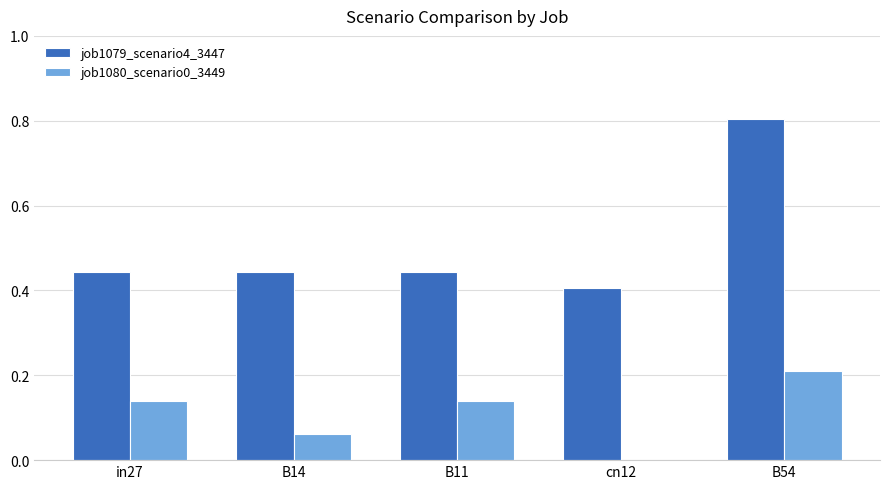

Which category has the highest value in the job1079_scenario4_3447 series?

B54